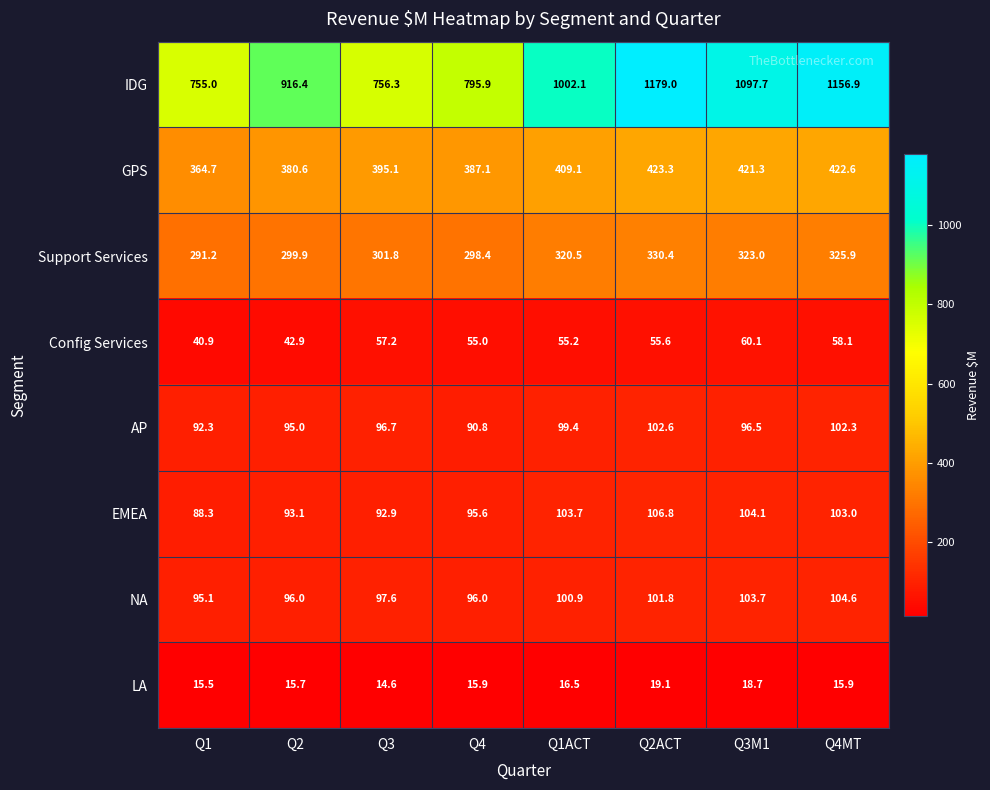

At which category is the sum across all series the highest?

Q2ACT